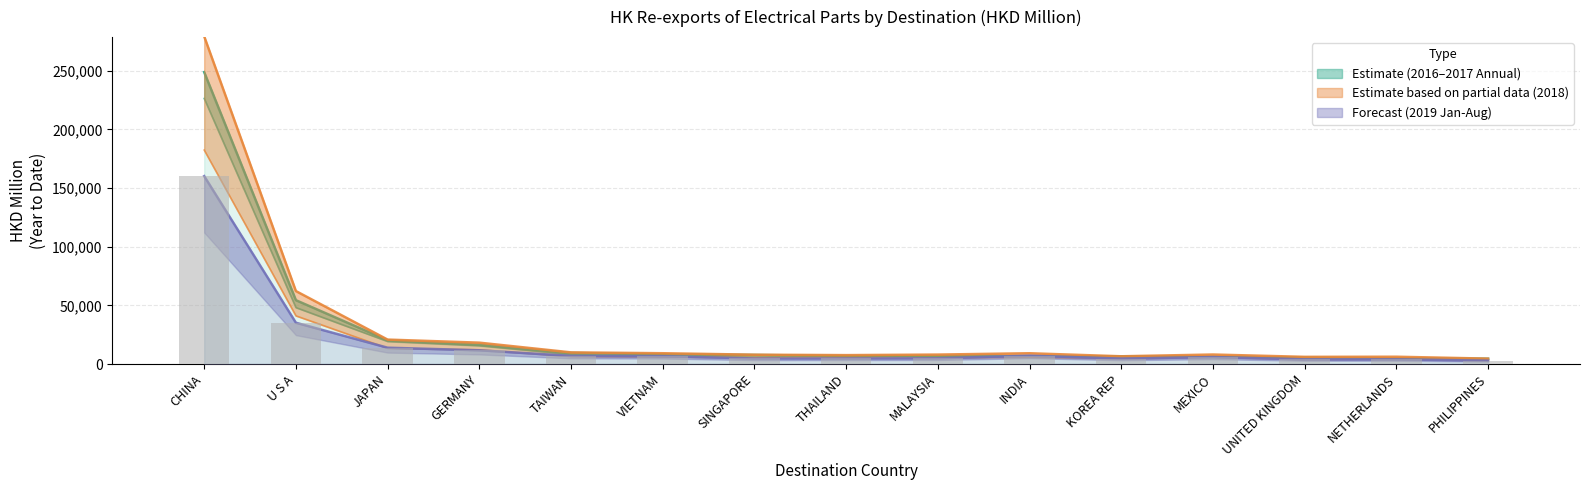

How many values in the 2016 Annual (HKD M) series are below 6605?

7